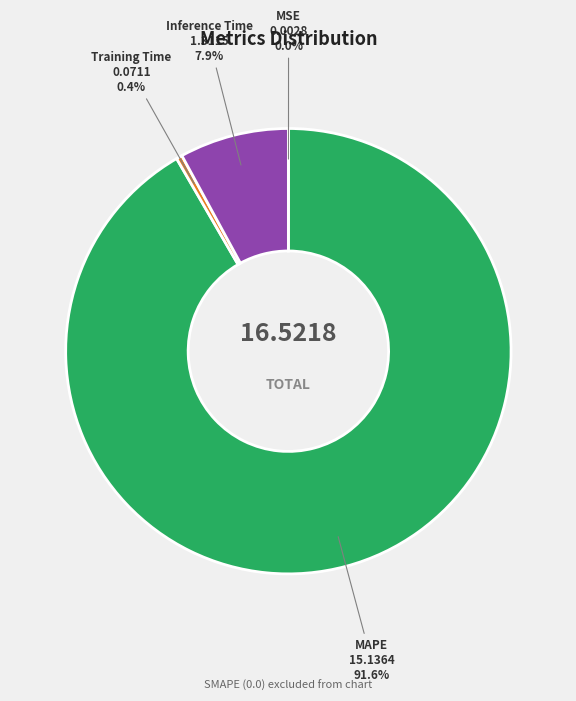

What is the largest slice in the pie chart?

MAPE